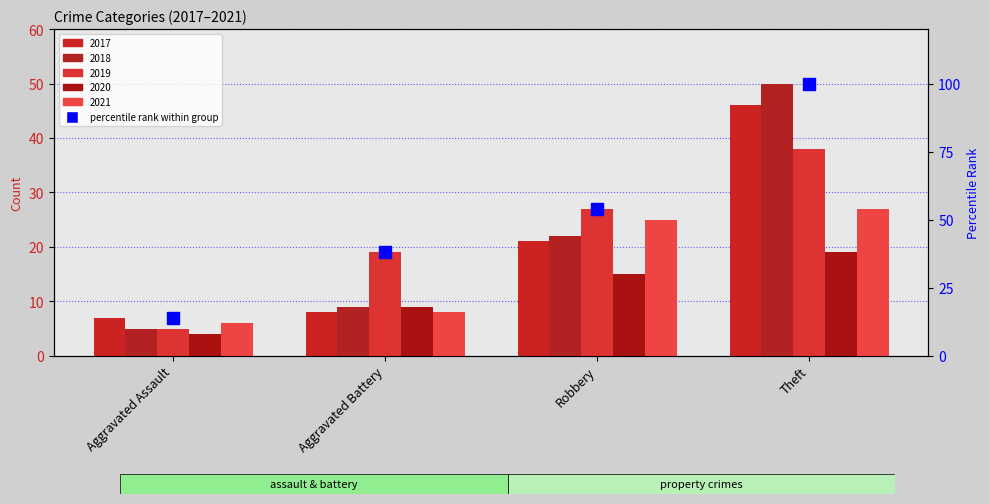

Are the bars grouped side by side (vs. stacked)?

Yes